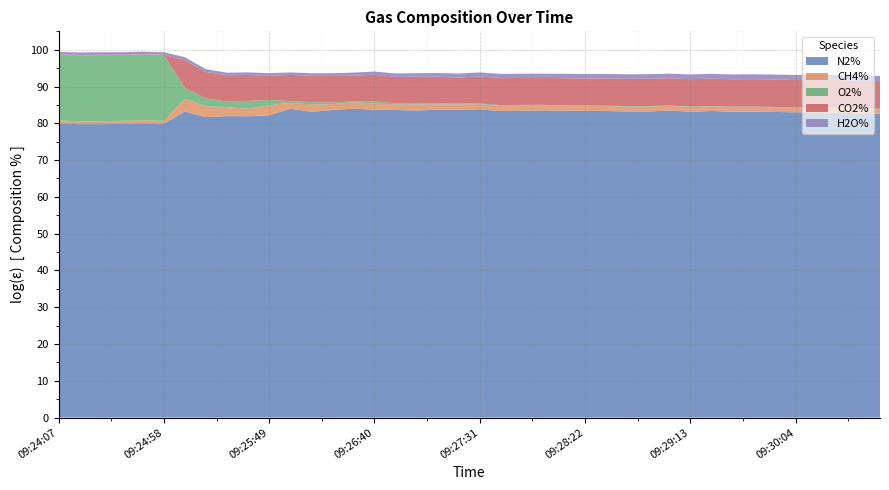

Reading left to right, what are all the values shown in this chart?

N2%: 80.0	79.8	79.8	79.9	80.0	79.9	83.2	81.7	81.9	81.9	82.1	84.0	83.1	83.6	84.0	83.7	83.6	83.5	83.7	83.7	83.8	83.3	83.4	83.5	83.4	83.4	83.3	83.2	83.2	83.5	83.1	83.3	83.2	83.2	83.1	83.0	82.9	82.9	82.7	82.6
CH4%: 0.8	0.8	0.8	0.8	0.8	0.8	3.5	2.9	2.5	2.0	2.8	1.6	2.0	1.6	1.7	1.7	1.5	1.7	1.5	1.5	1.4	1.4	1.4	1.4	1.4	1.4	1.4	1.3	1.3	1.3	1.3	1.3	1.3	1.3	1.3	1.2	1.3	1.3	1.2	1.2
O2%: 17.9	17.9	17.9	17.9	17.9	17.9	2.9	2.2	1.5	2.1	1.5	0.4	0.7	0.4	0.3	0.6	0.2	0.2	0.3	0.3	0.2	0.2	0.2	0.1	0.1	0.1	0.1	0.2	0.2	0.1	0.1	0.1	0.1	0.1	0.1	0.1	0.1	0.1	0.1	0.1
CO2%: 0.1	0.1	0.1	0.1	0.1	0.1	7.5	7.2	7.1	7.1	6.6	7.1	7.1	7.2	6.9	7.2	7.2	7.3	7.2	7.0	7.3	7.3	7.3	7.3	7.3	7.3	7.3	7.4	7.4	7.4	7.4	7.4	7.4	7.5	7.5	7.5	7.6	7.5	7.5	7.5
H2O%: 0.7	0.7	0.7	0.7	0.7	0.7	0.9	0.8	0.7	0.7	0.7	0.7	0.7	0.8	0.8	0.9	0.9	1.0	1.0	1.1	1.1	1.2	1.1	1.2	1.2	1.2	1.2	1.2	1.3	1.2	1.3	1.3	1.3	1.3	1.3	1.4	1.4	1.4	1.4	1.4